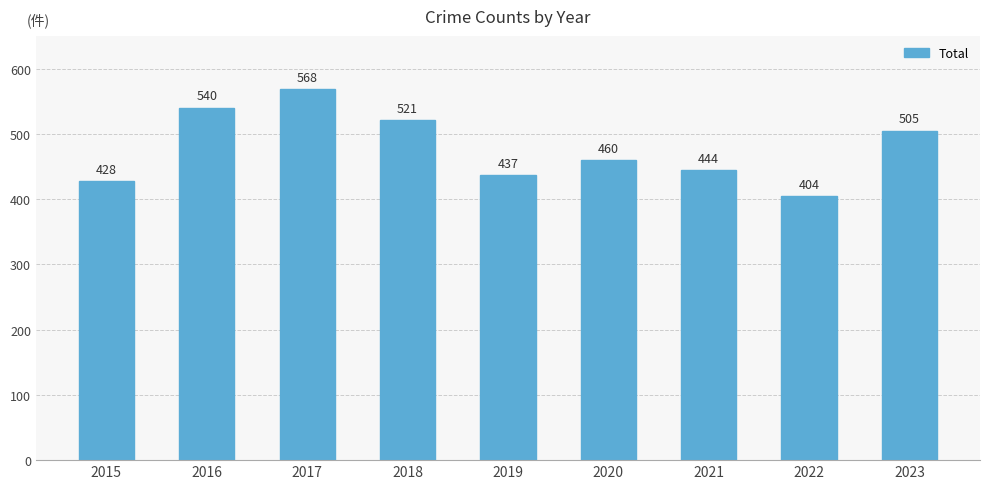

Reading left to right, what are all the values shown in this chart?

428	540	568	521	437	460	444	404	505